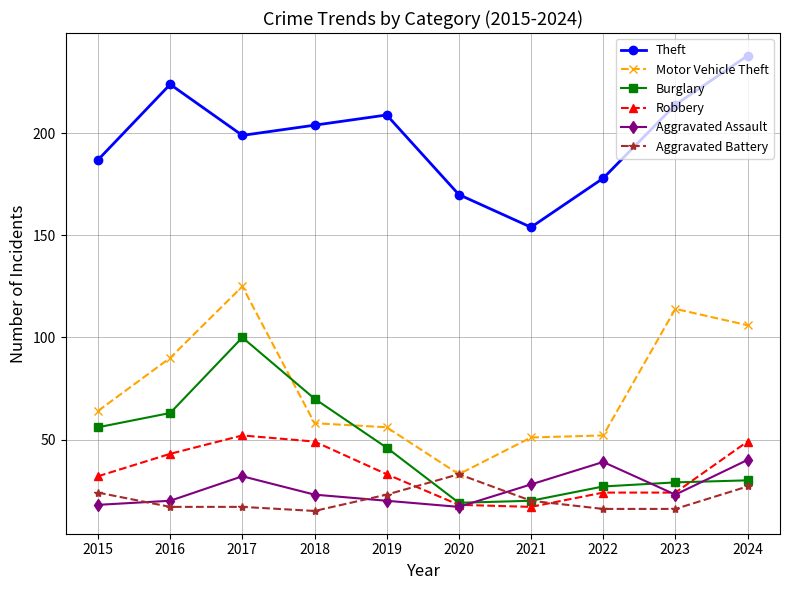

Reading left to right, extract all data points from this chart.

Theft: 187	224	199	204	209	170	154	178	214	238
Motor Vehicle Theft: 64	90	125	58	56	33	51	52	114	106
Burglary: 56	63	100	70	46	19	20	27	29	30
Robbery: 32	43	52	49	33	18	17	24	24	49
Aggravated Assault: 18	20	32	23	20	17	28	39	23	40
Aggravated Battery: 24	17	17	15	23	33	20	16	16	27